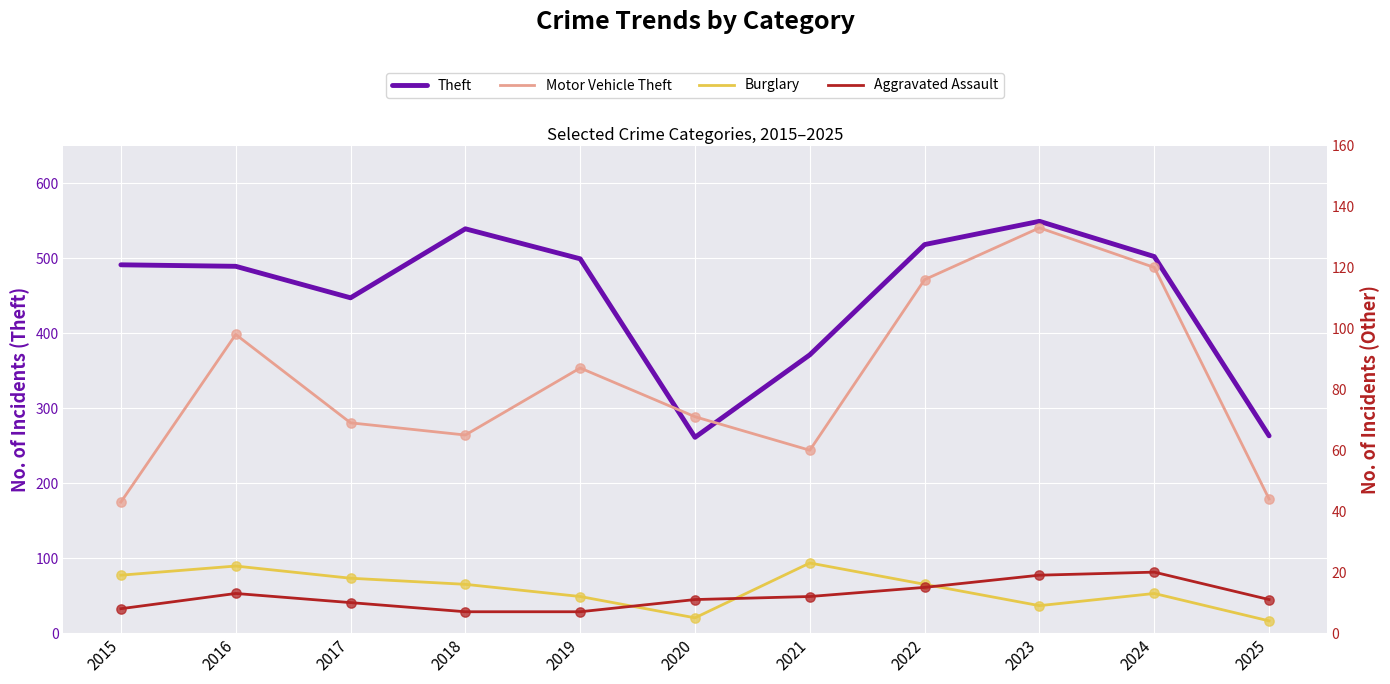

Which series has the widest spread of Y values?

Theft